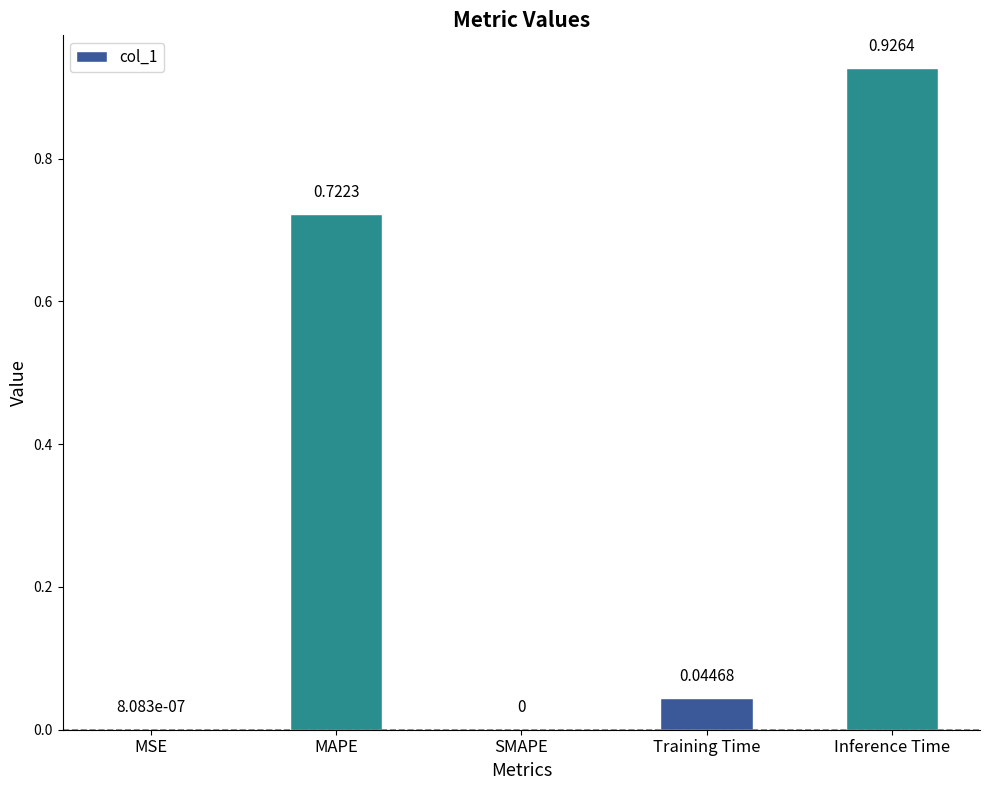

The chart shows a value of 0.0 at MSE. True or false?

True